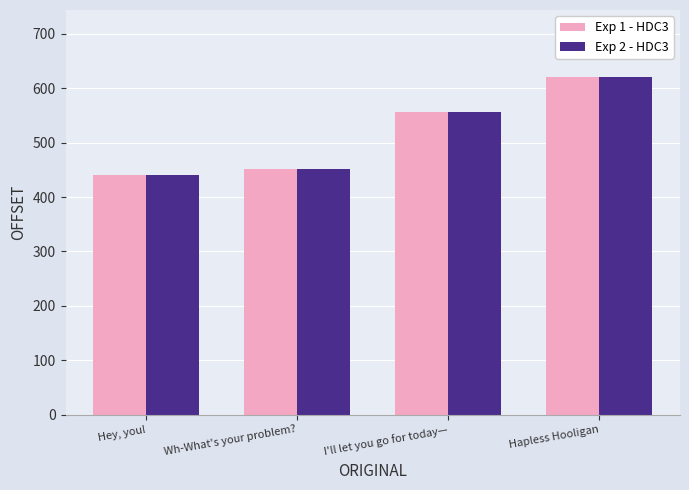

List the labels in order of Exp 2 - HDC3 value, largest first.

Hapless Hooligan, I'll let you go for today—, Wh-What's your problem?, Hey, you!